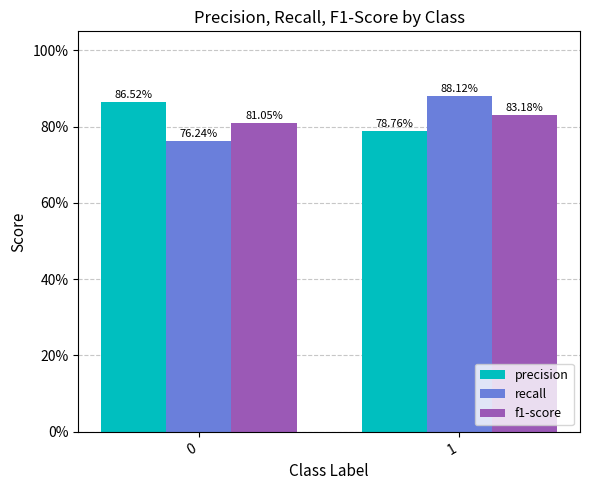

At which label is precision closest to 0?

1